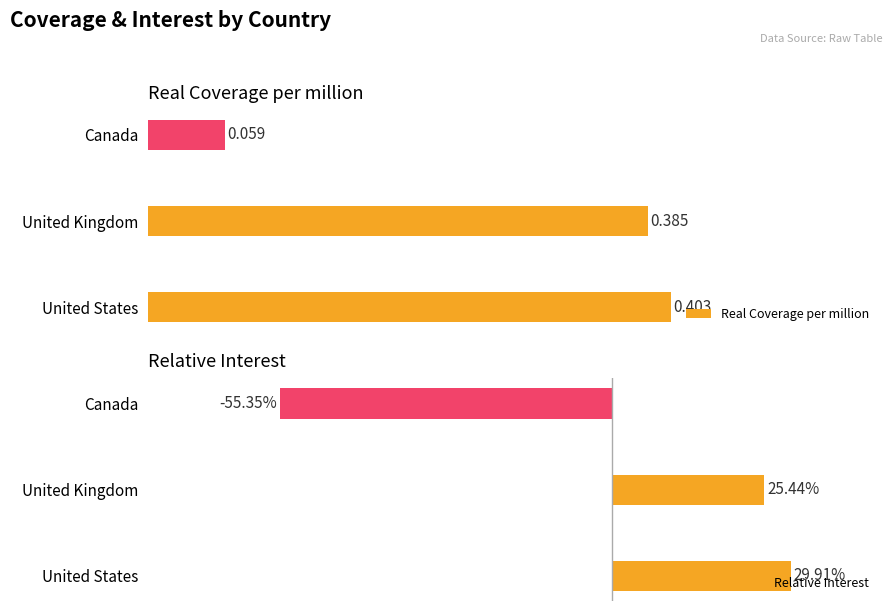

At which label is Relative Interest closest to -12?

United Kingdom